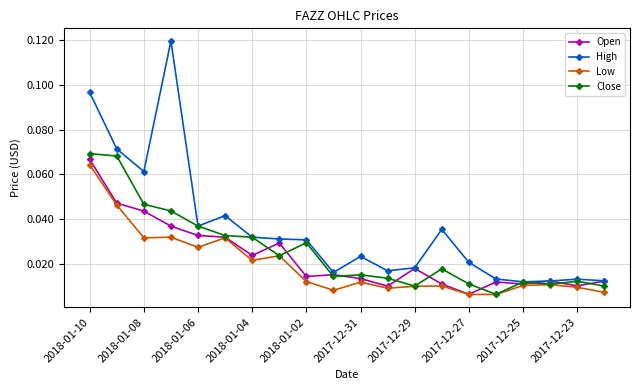

Rank the series by their average value, from highest to lowest.

High, Close, Open, Low